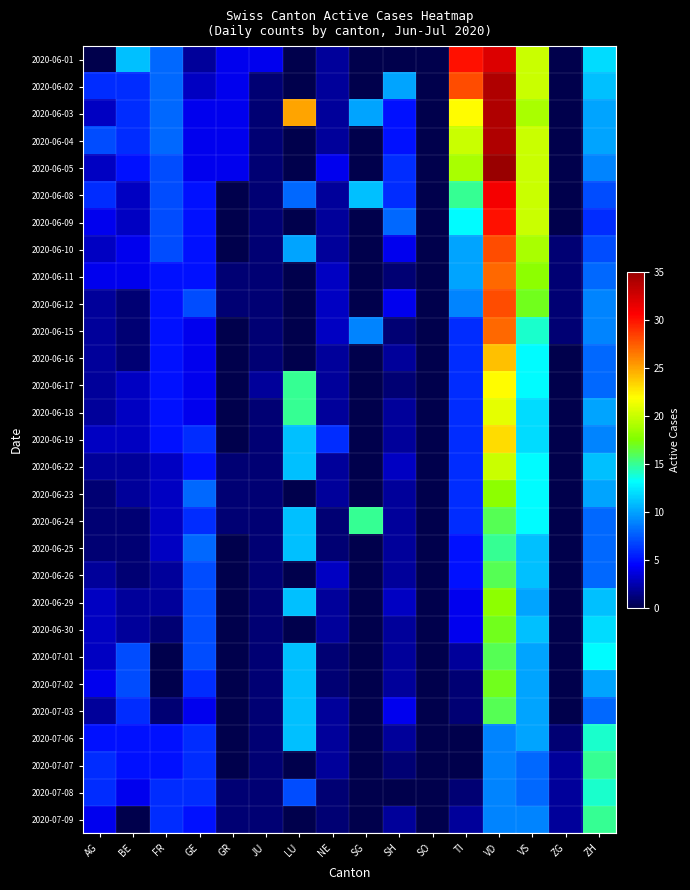

Which category has the lowest value across all series?

AG